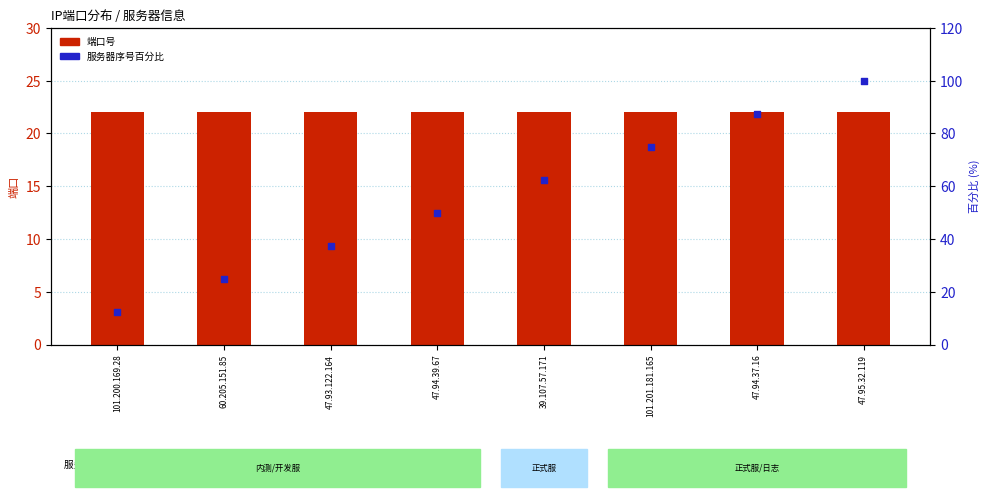

Is the value of 服务器序号百分比 at 60.205.151.85 greater than the value of 端口号 at 39.107.57.171?

Yes